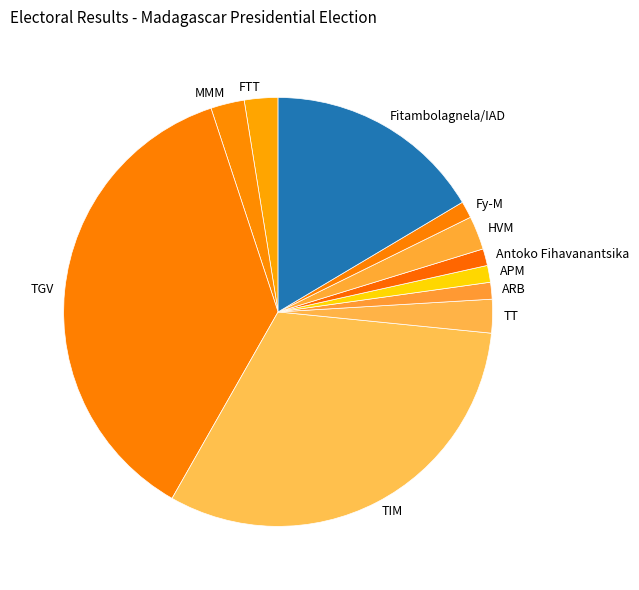

The TGV slice represents 37% of the pie. True or false?

True